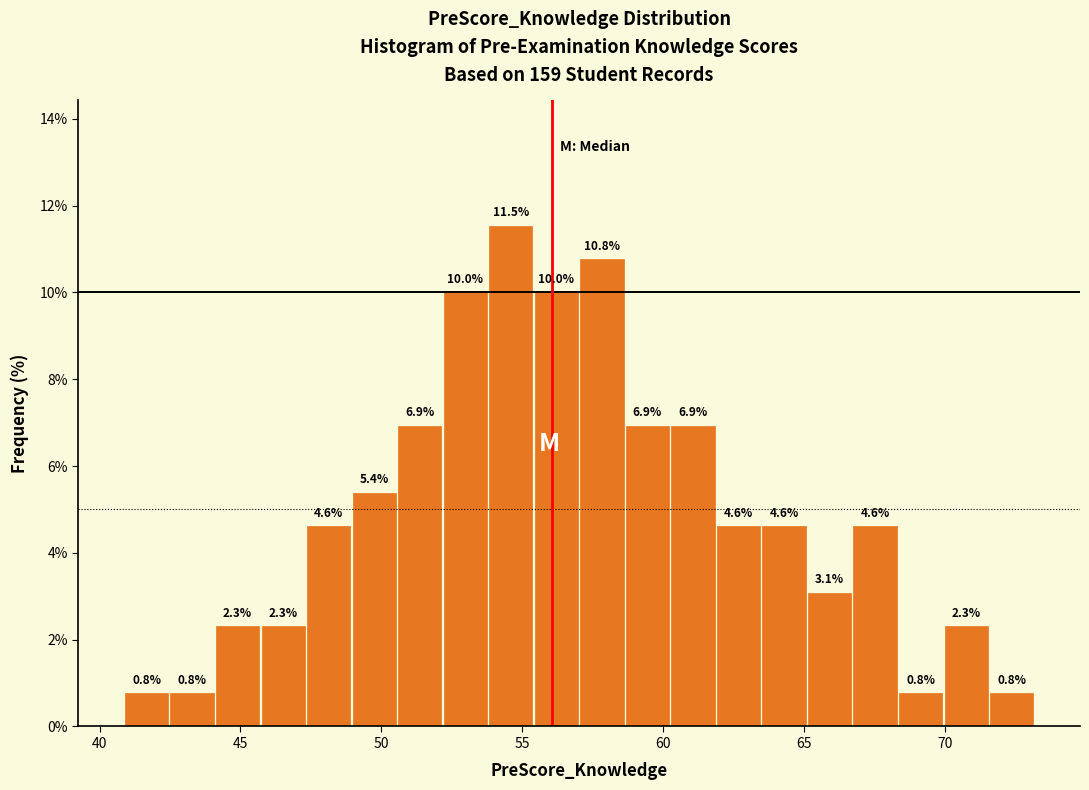

Read against the x-axis, roughly where is the centre of the tallest bar?

54.5